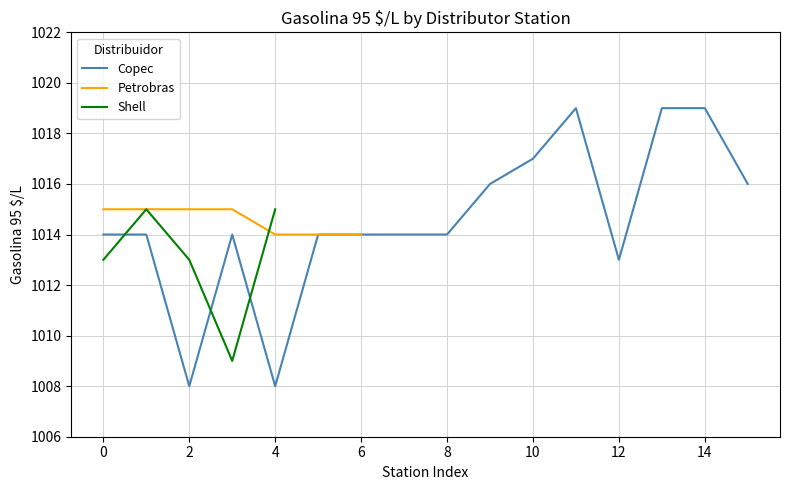

What is the highest value of the Petrobras series?

1015